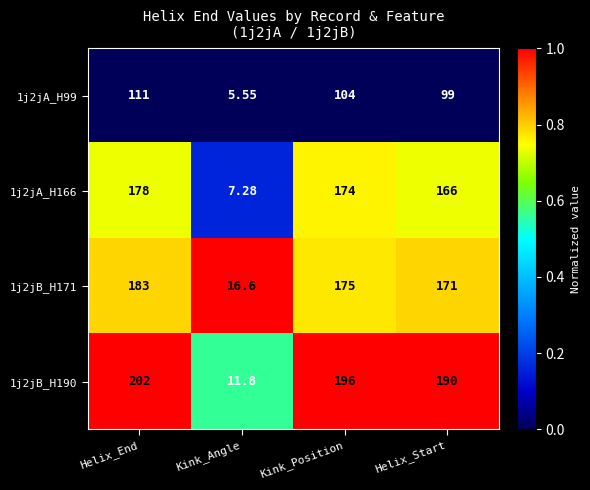

Is the value of 1j2jB_H190 at Helix_End greater than the value of 1j2jA_H166 at Kink_Angle?

Yes